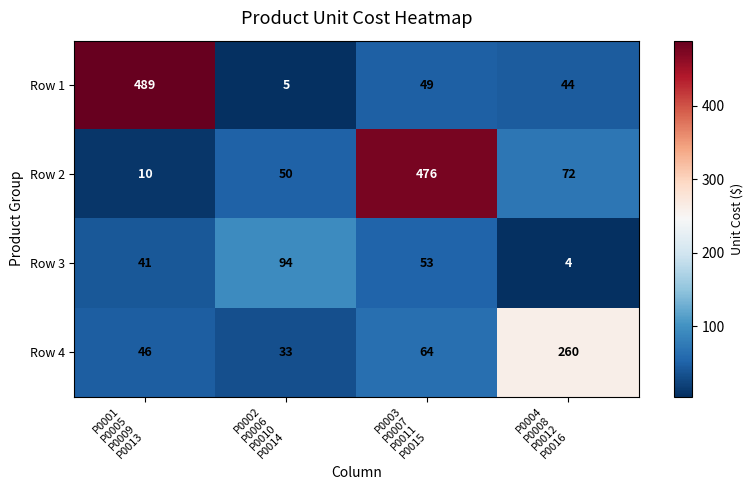

What is the average value of the Row 1 series?

147